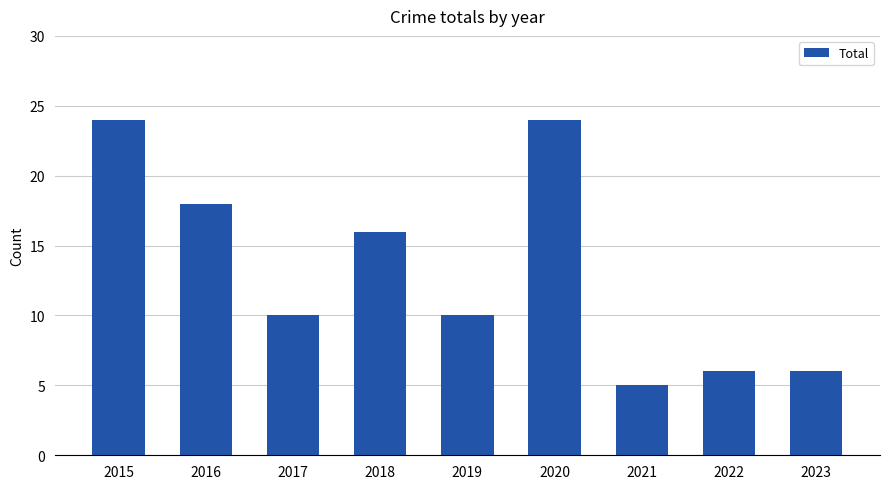

What is the average value?

13